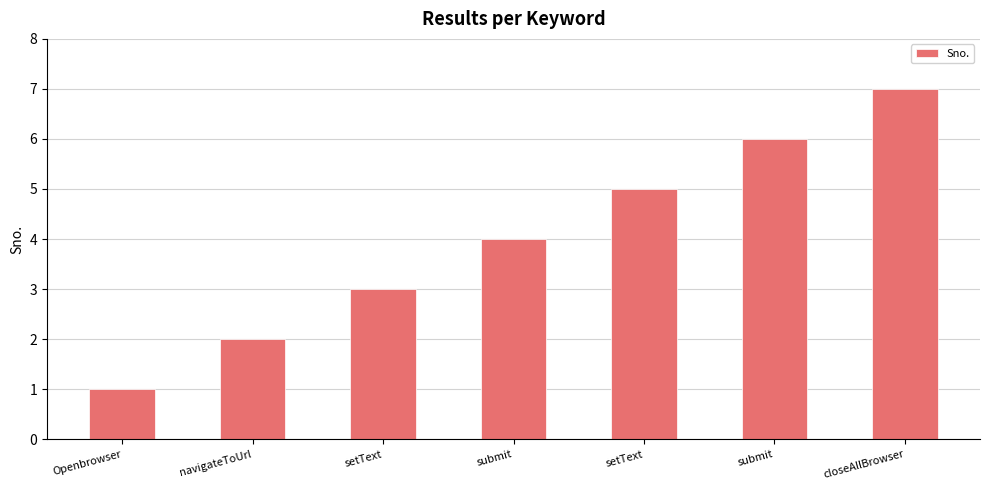

Count the values in the range 2 to 6.

5